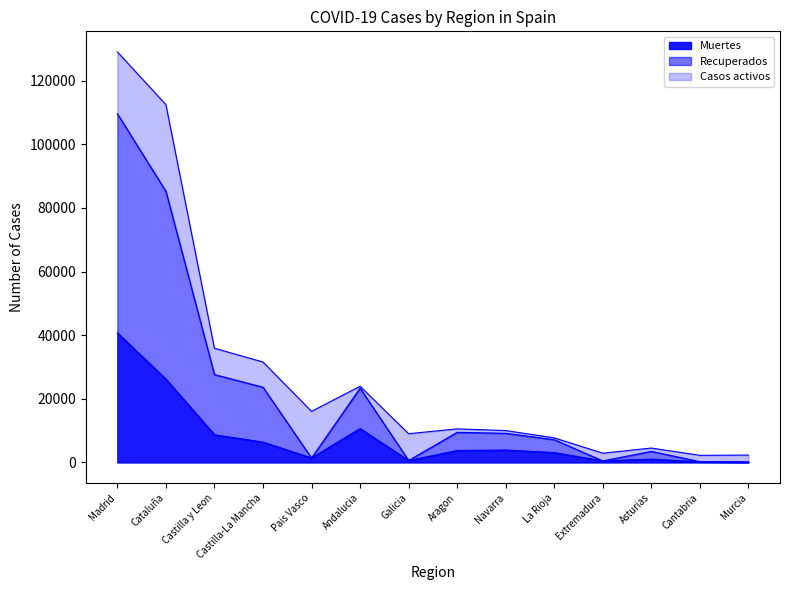

Where does the Recuperados series first go above 9164?

Madrid